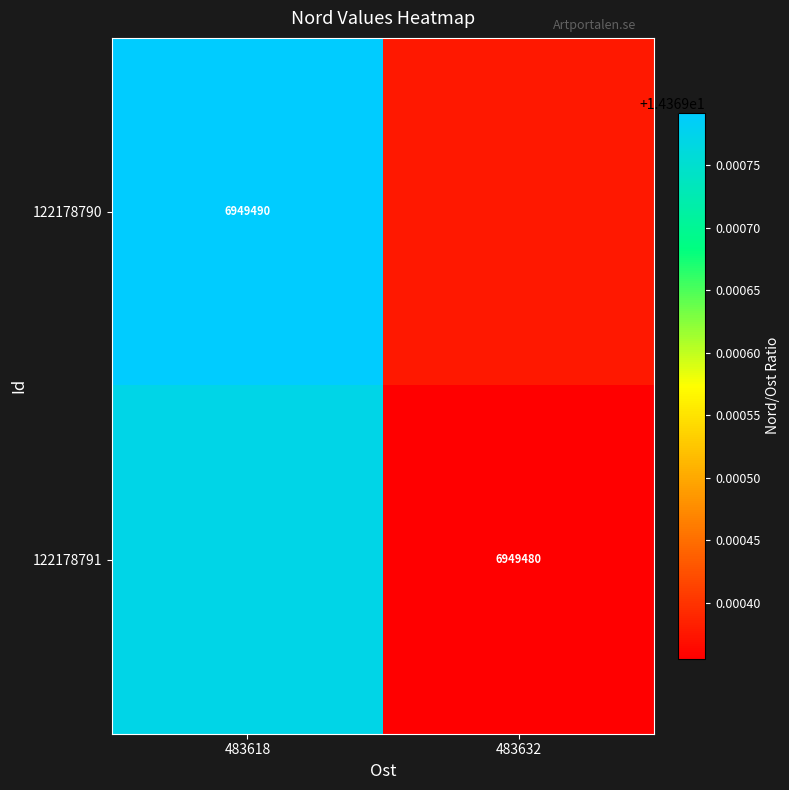

At how many categories does at least one series exceed 14?

2